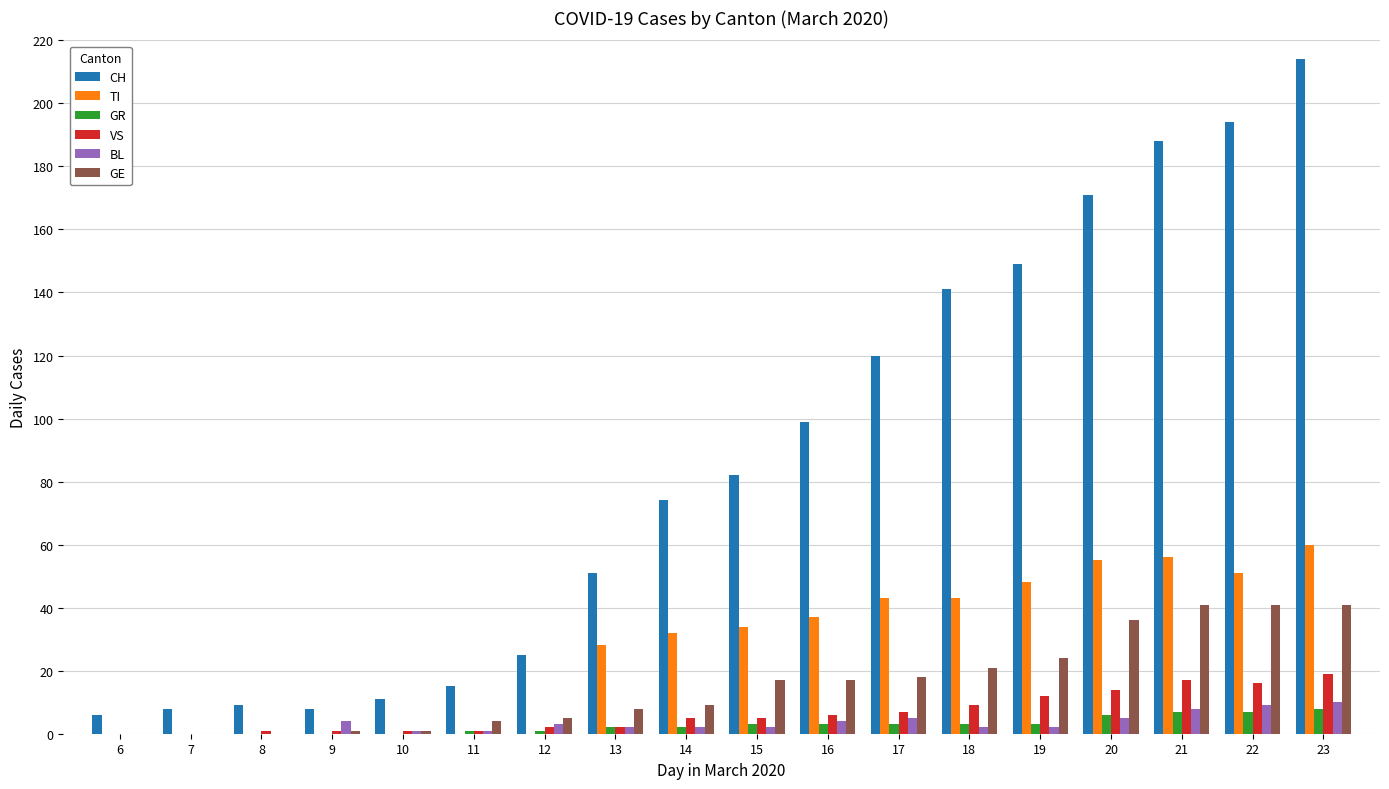

Which category has the highest value across all series?

23